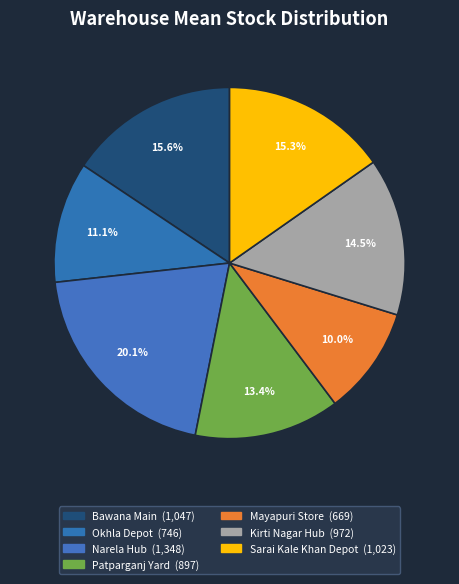

Between Narela Hub and Mayapuri Store, which is larger?

Narela Hub